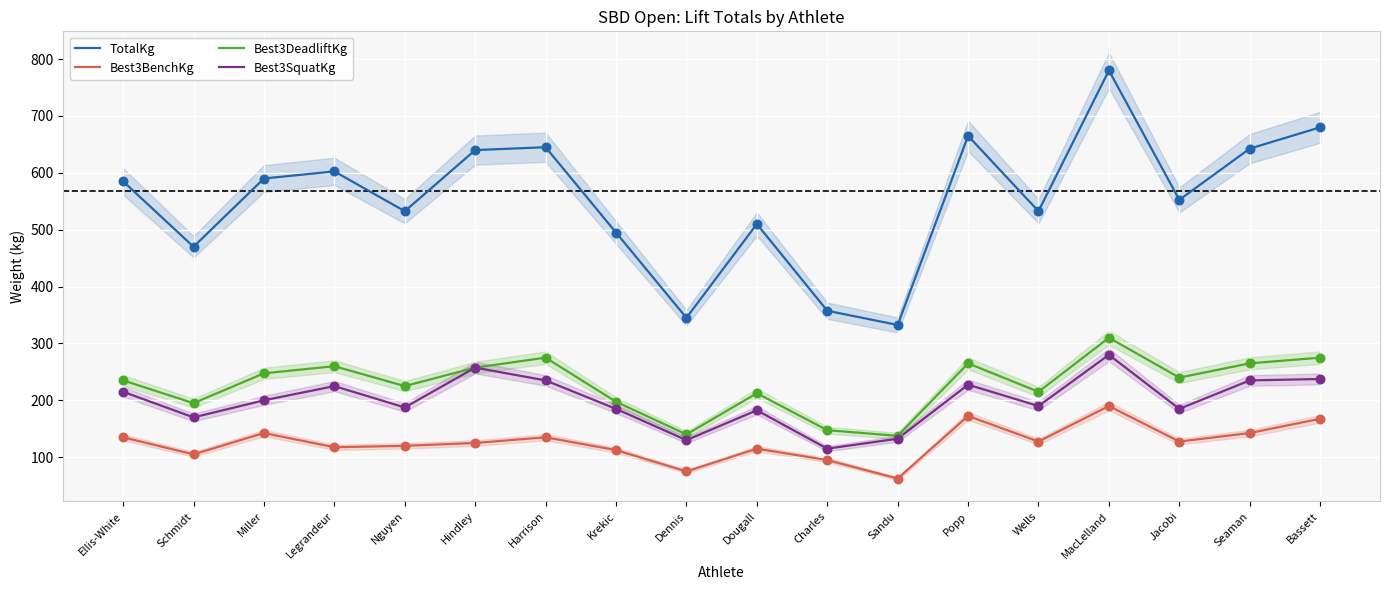

Which series has the largest total across all categories?

TotalKg